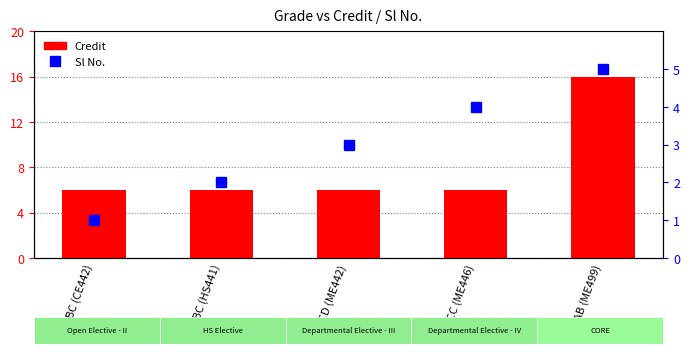

Which series has the largest total across all categories?

Credit